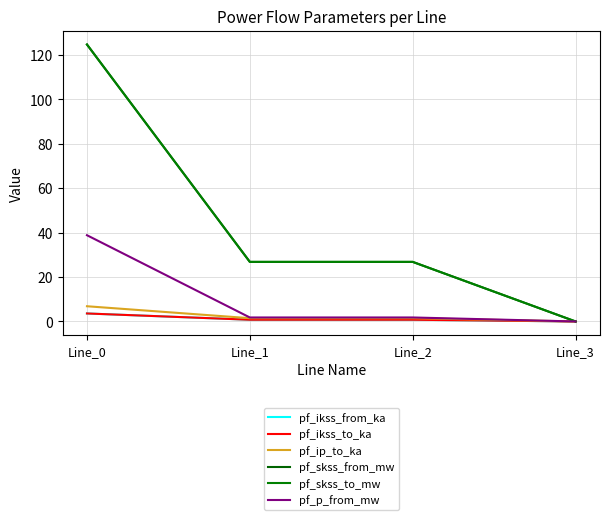

What is the value of the pf_ip_to_ka point at the 3rd from the left?

1.5